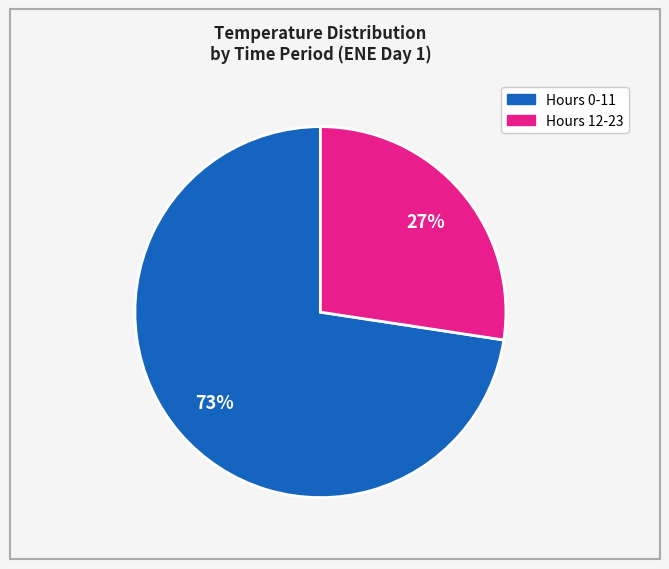

To the nearest percent, what is the average slice percentage?

50%